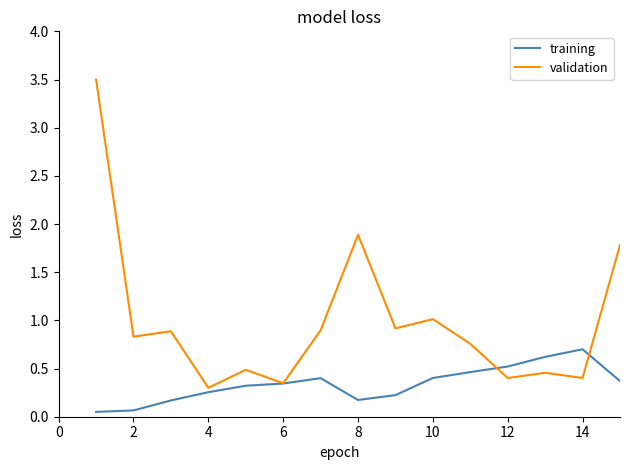

In validation, how many points are lower than both neighbors (excluding endpoints)?

6